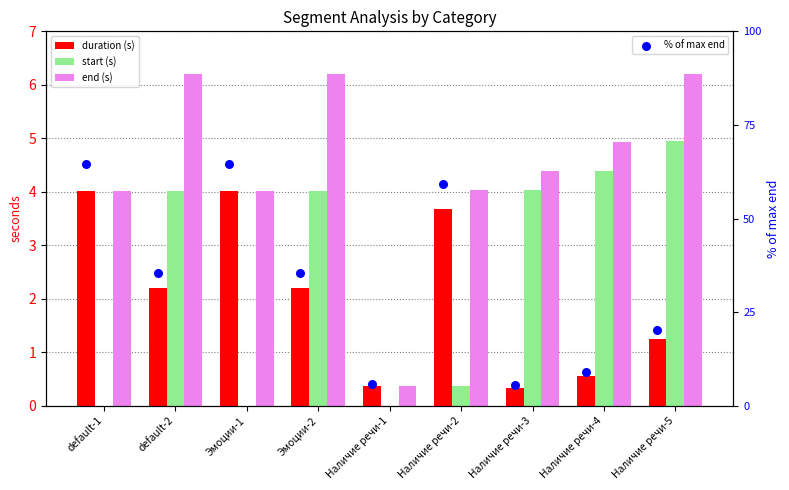

Which series contains the lowest Y value?

start (s)